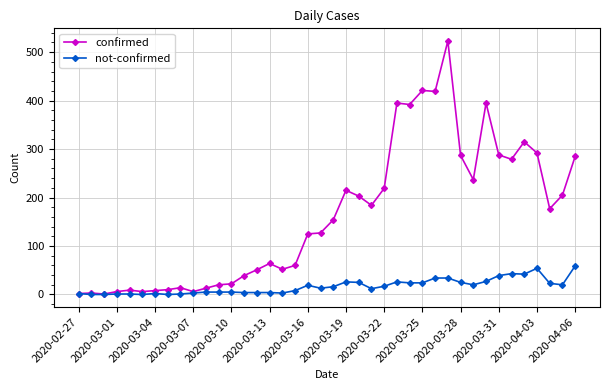

True or false: confirmed has more than 1 points higher than both neighbors.

True